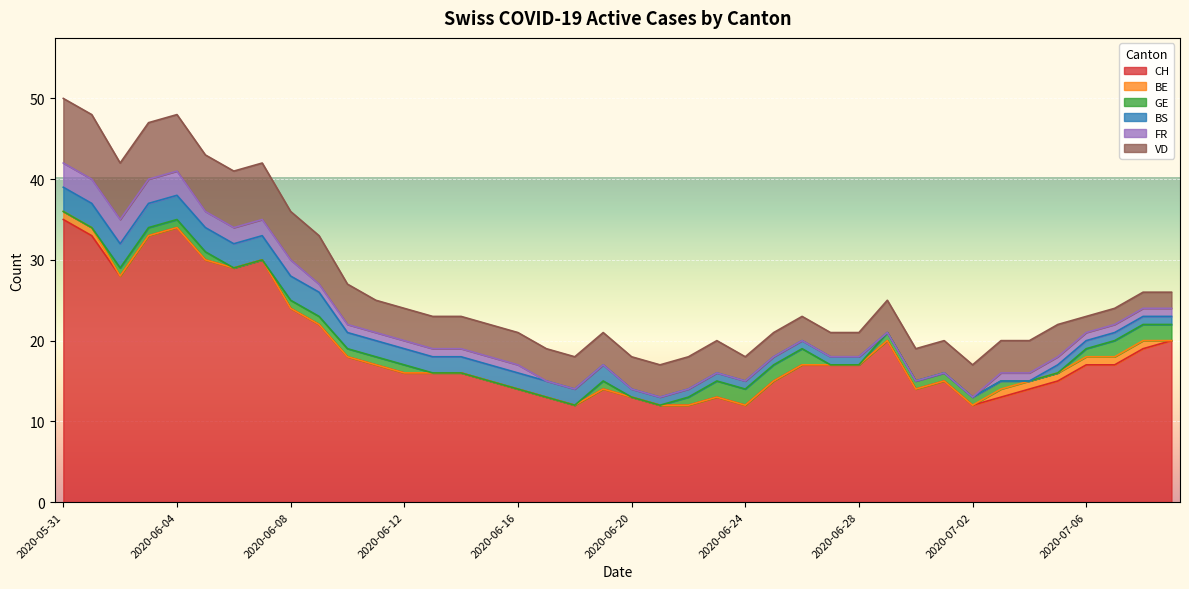

What is the greatest value displayed?

35